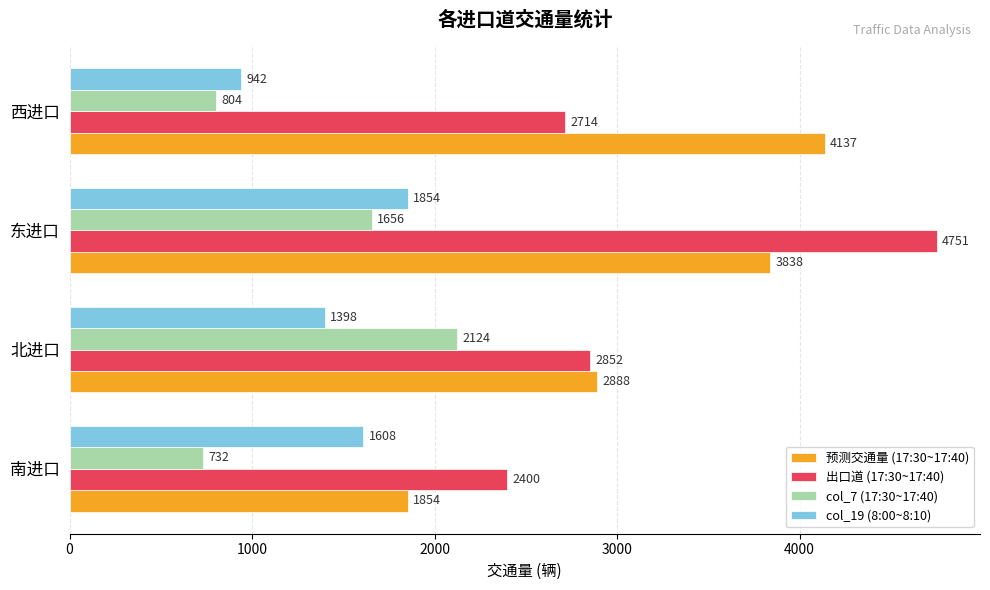

How many values in the col_19 (8:00~8:10) series are below 1608?

2